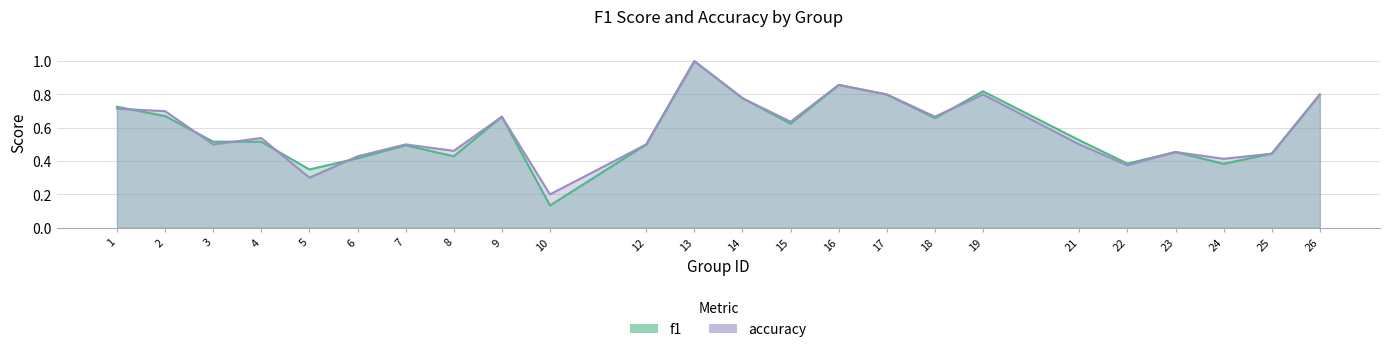

At which label is f1 closest to 0?

10